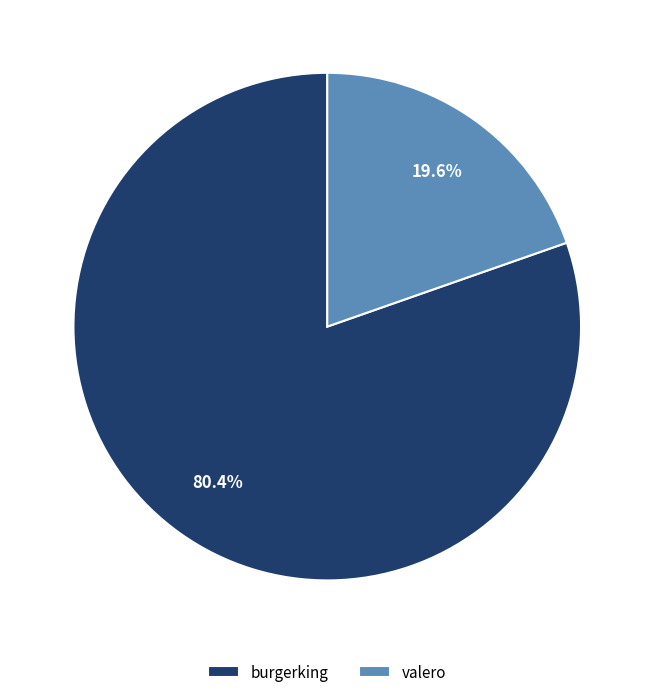

What percentage do burgerking and valero together represent?

100.0%